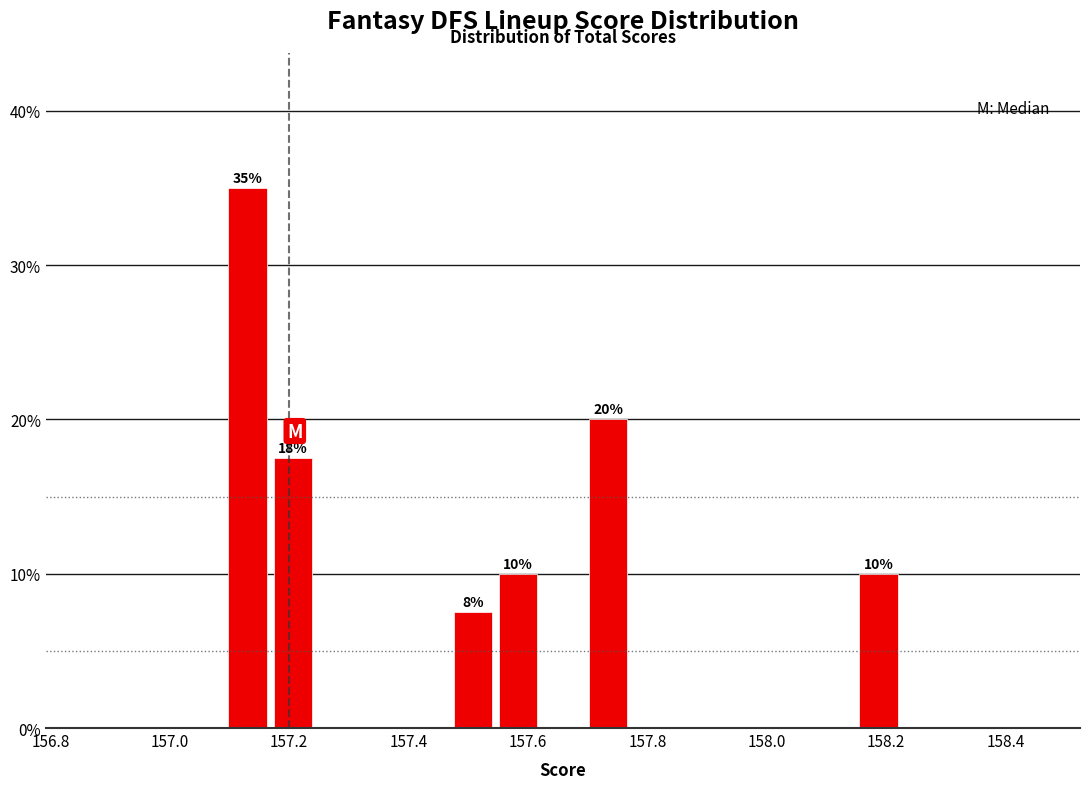

Read against the x-axis, roughly where is the centre of the tallest bar?

157.14